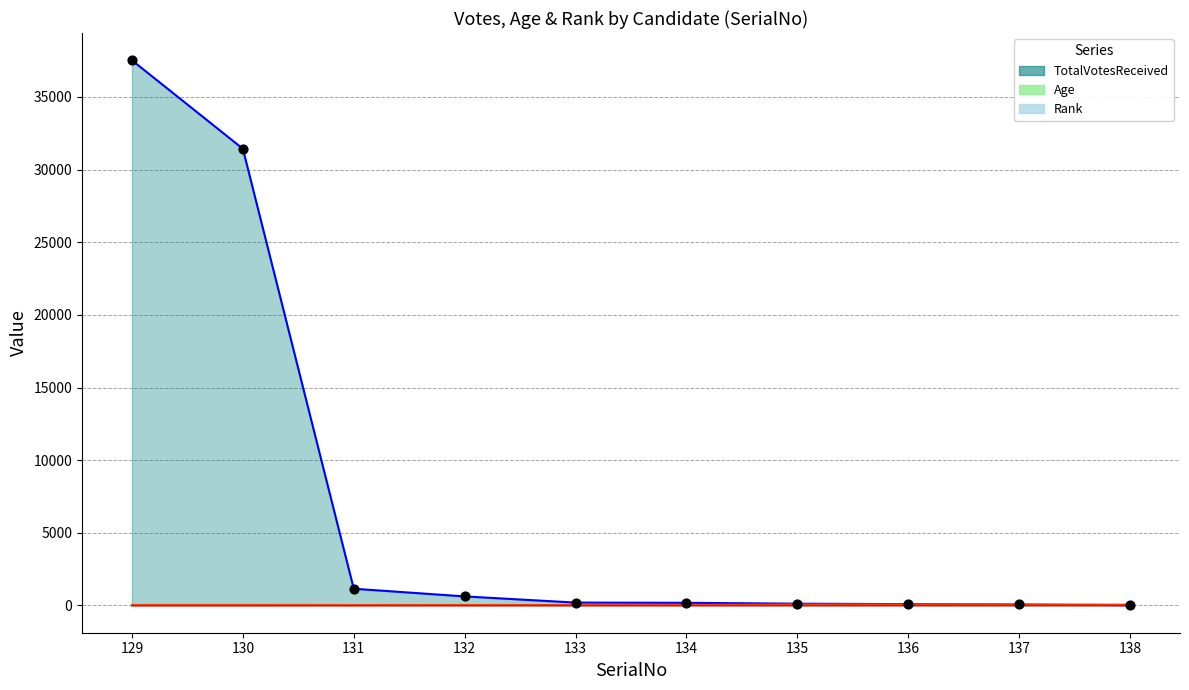

Which series reaches the maximum Y coordinate?

TotalVotesReceived_line